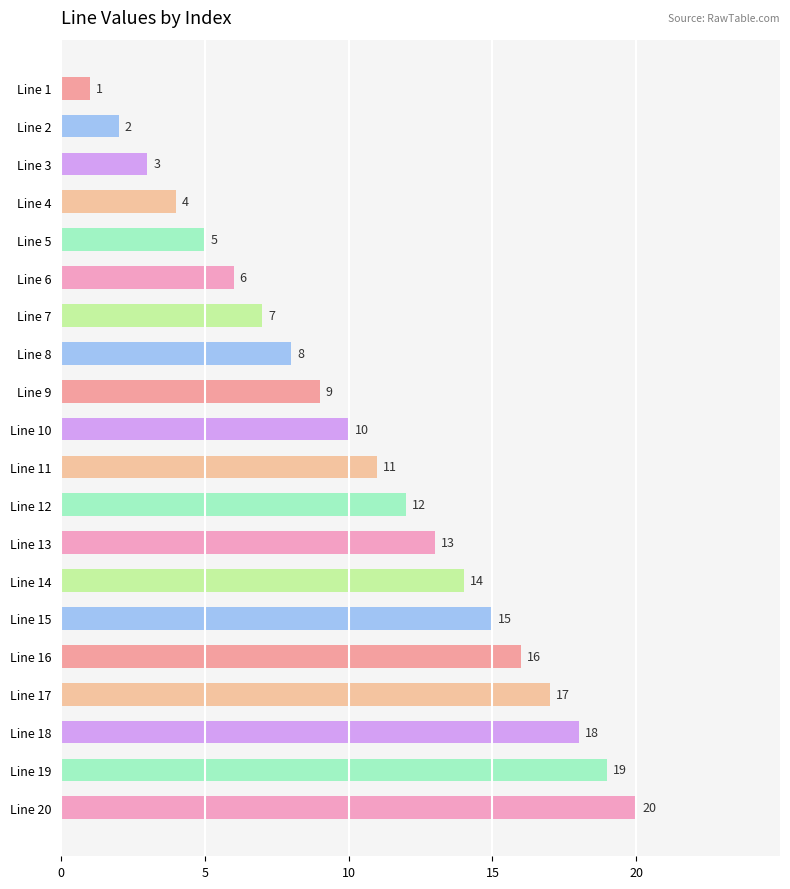

How many distinct data groups are displayed?

1